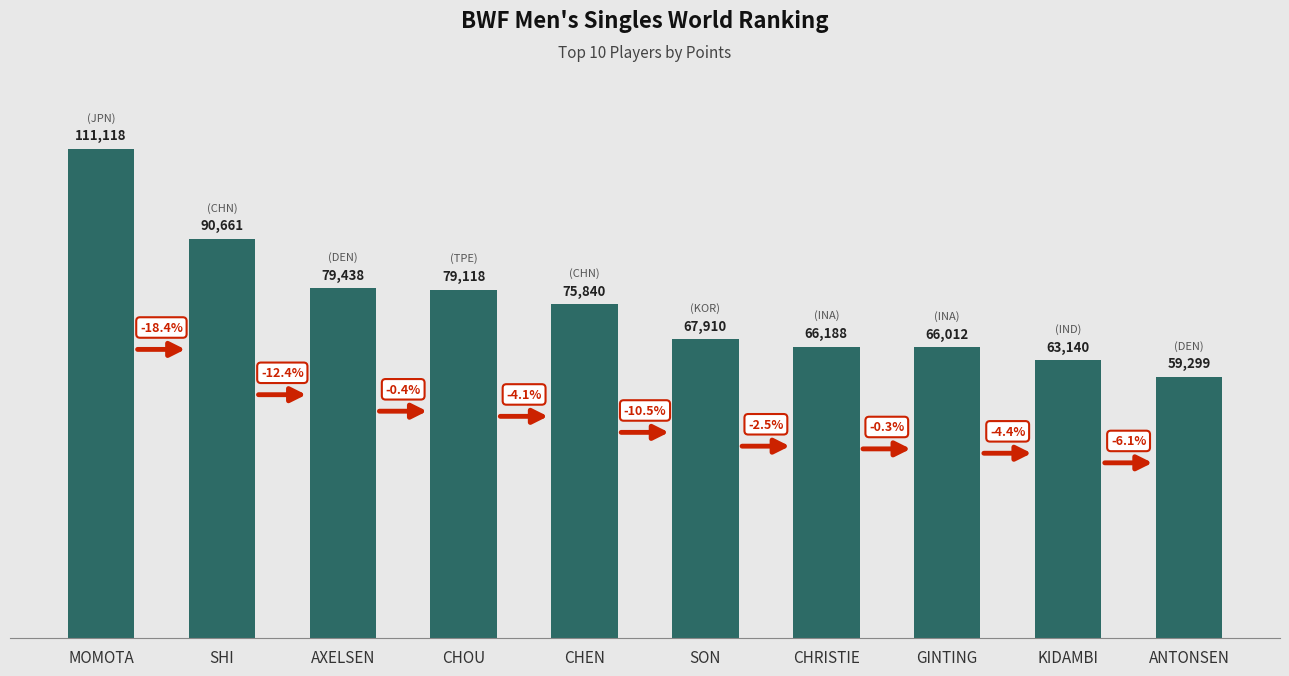

What is the label of the 1st bar from the left?

MOMOTA